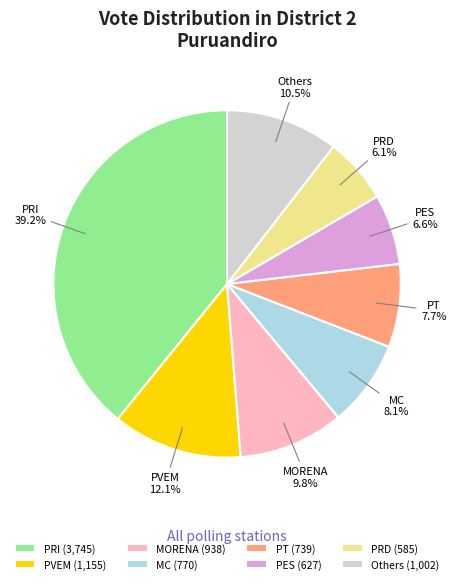

How many slices are in this pie chart?

8